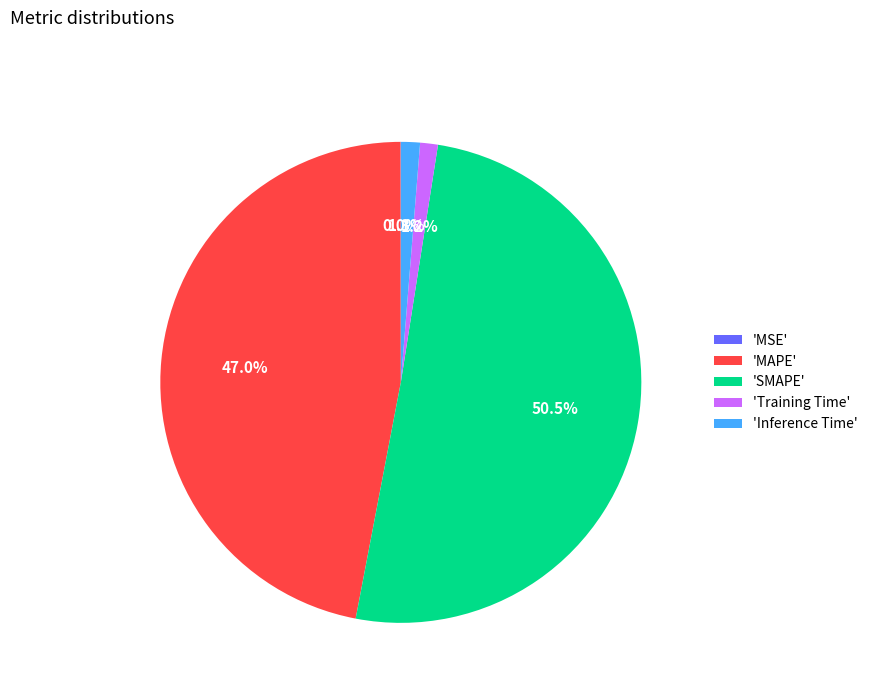

Which category has the biggest portion of the pie?

'SMAPE'